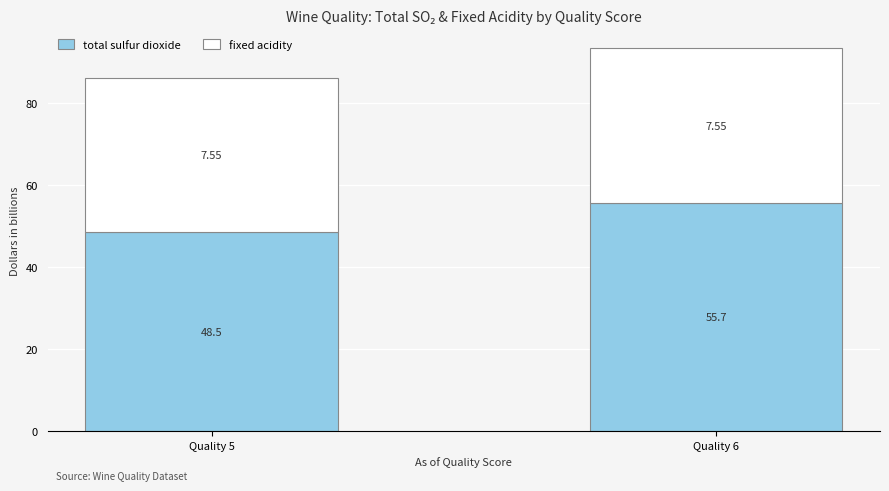

What is the lowest value of the total sulfur dioxide series?

48.5